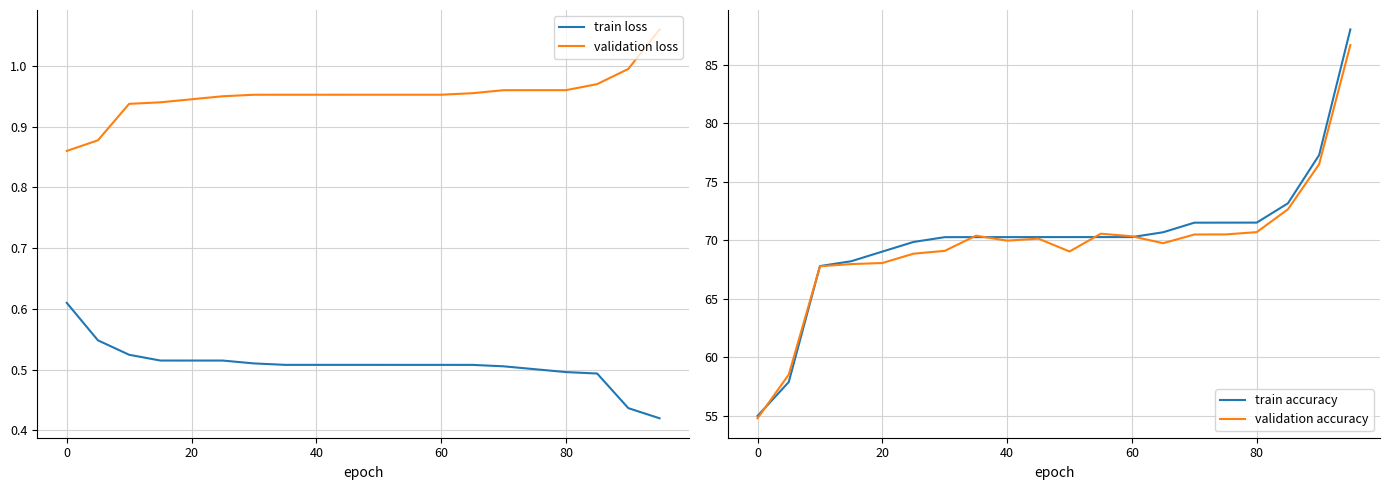

What is the highest value of the validation accuracy series?

86.7